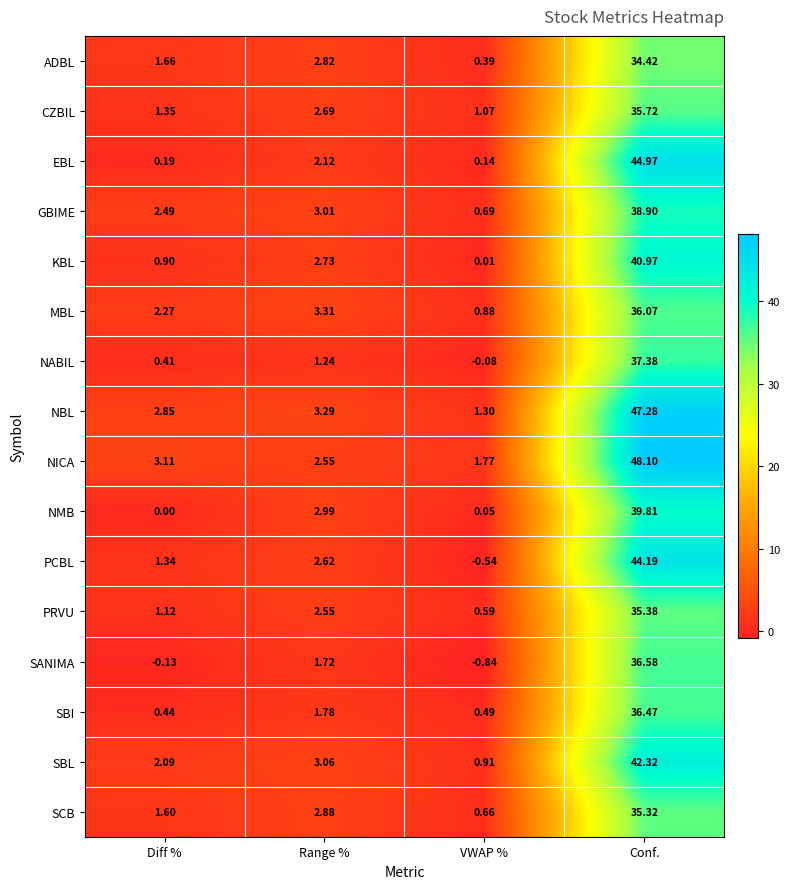

At which category does the chart reach its minimum across all series?

VWAP %